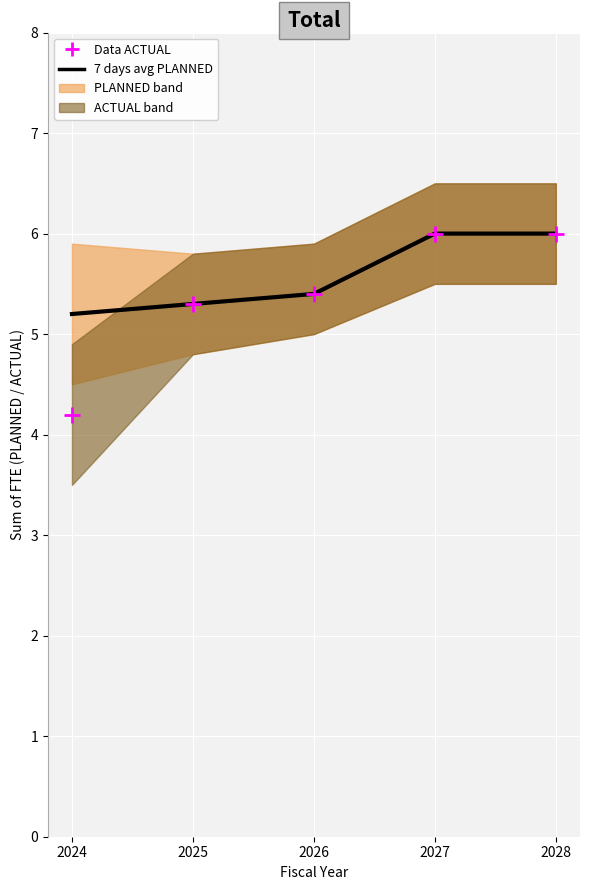

Is the value of 7 days avg PLANNED at 2025 greater than the value of Data ACTUAL at 2028?

No